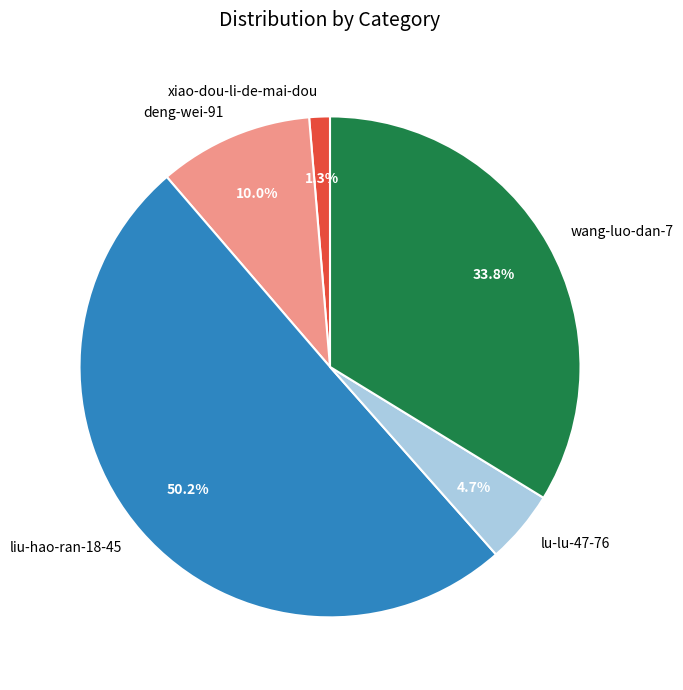

The liu-hao-ran-18-45 slice represents 50% of the pie. True or false?

True